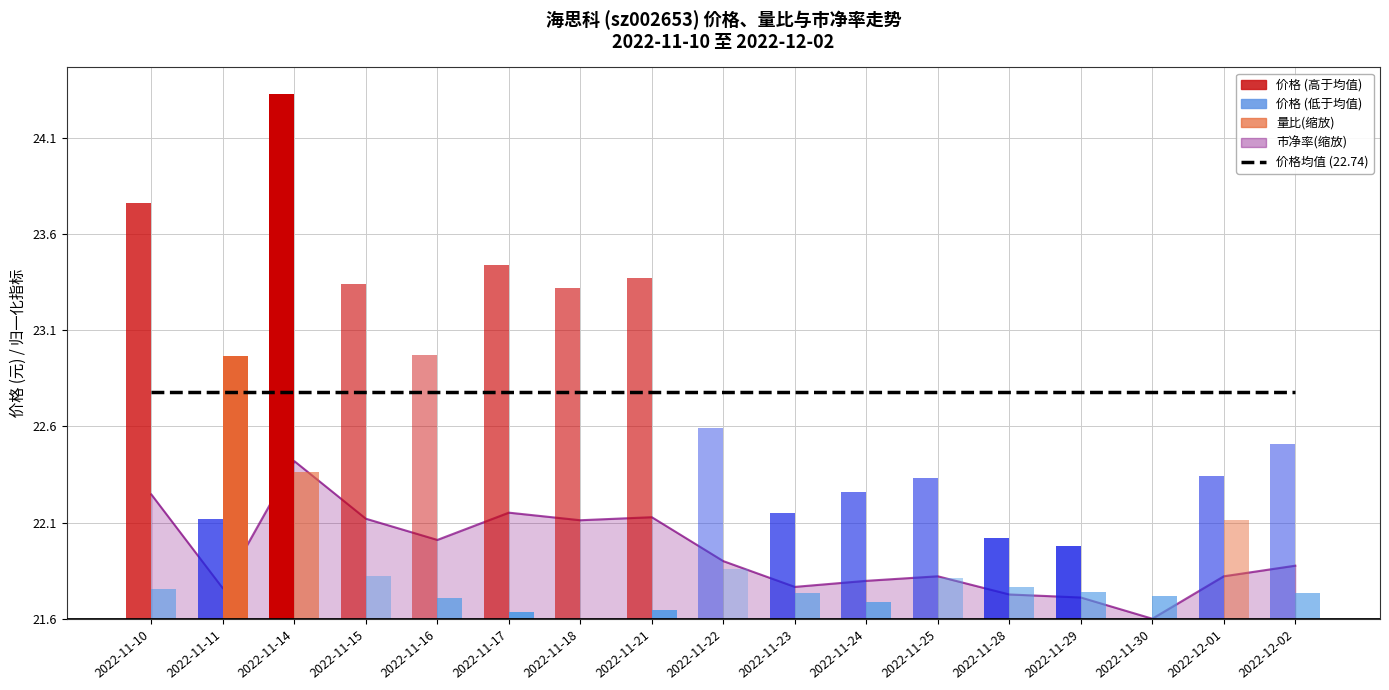

What position from the right is 2022-11-17?

12